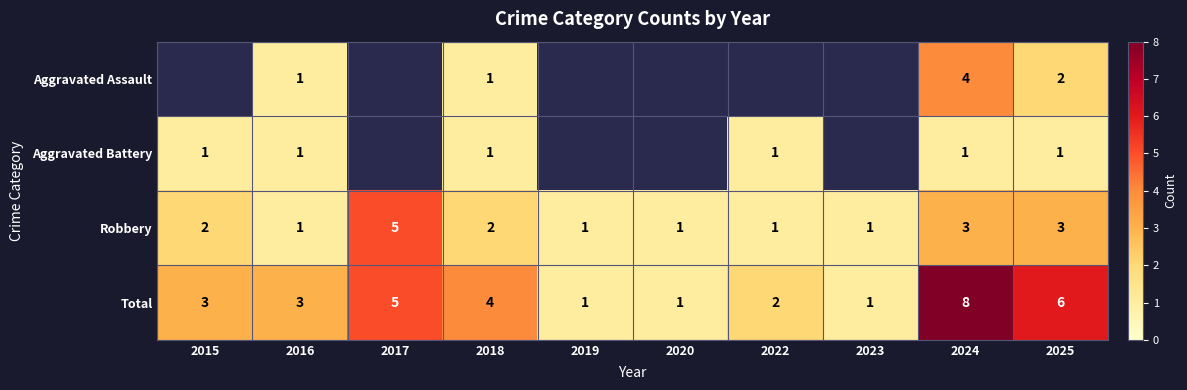

Count the Total values in the range 1 to 5.

8